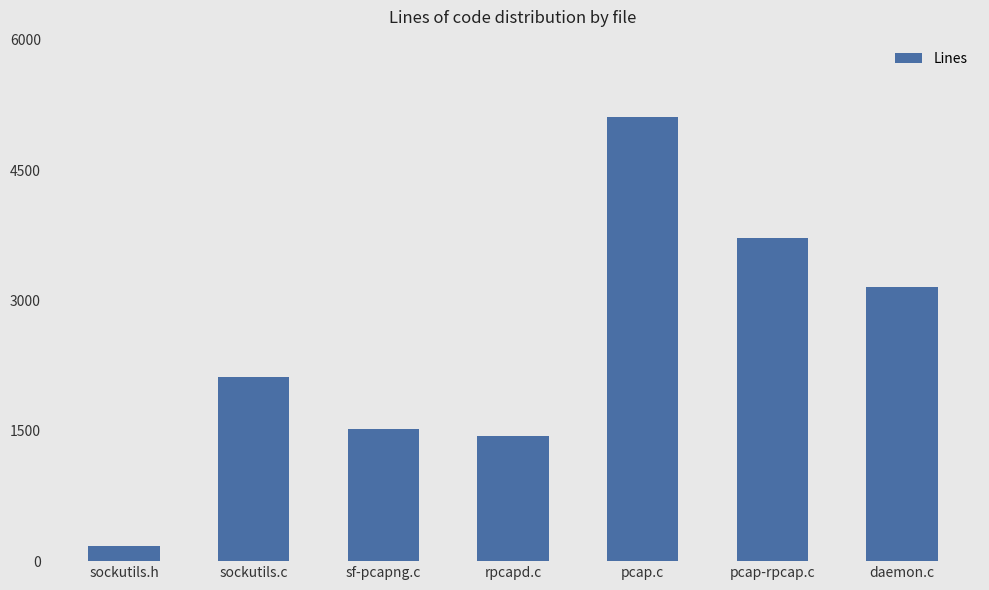

List the labels in order of value, largest first.

pcap.c, pcap-rpcap.c, daemon.c, sockutils.c, sf-pcapng.c, rpcapd.c, sockutils.h